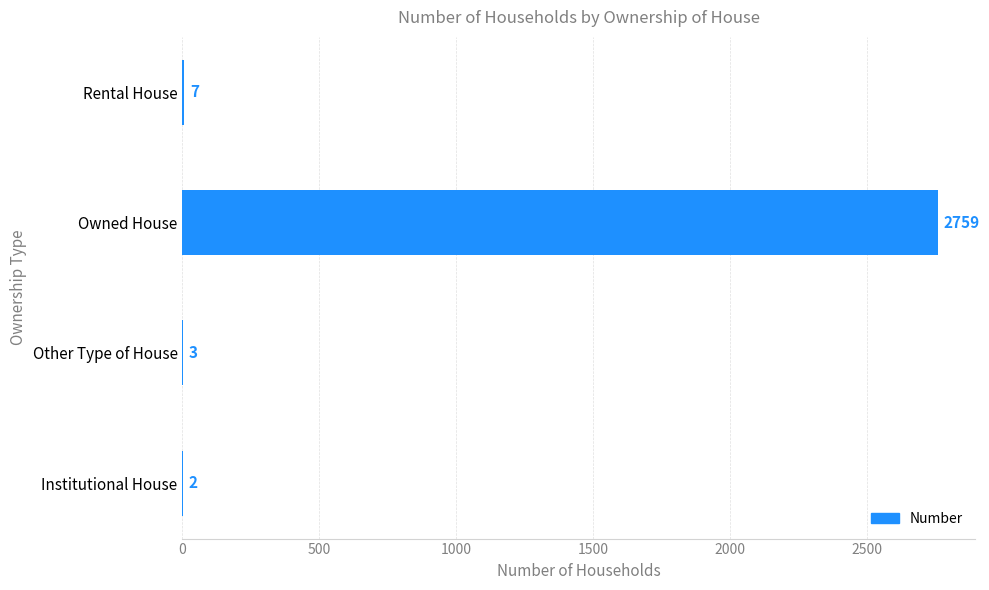

What is the maximum value shown in the chart?

2759